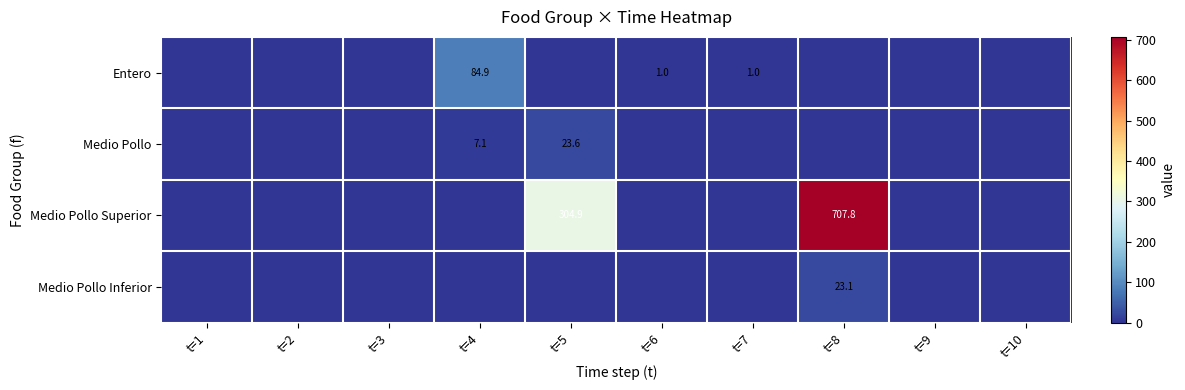

The value of Entero at t=7 is 1.8. True or false?

False